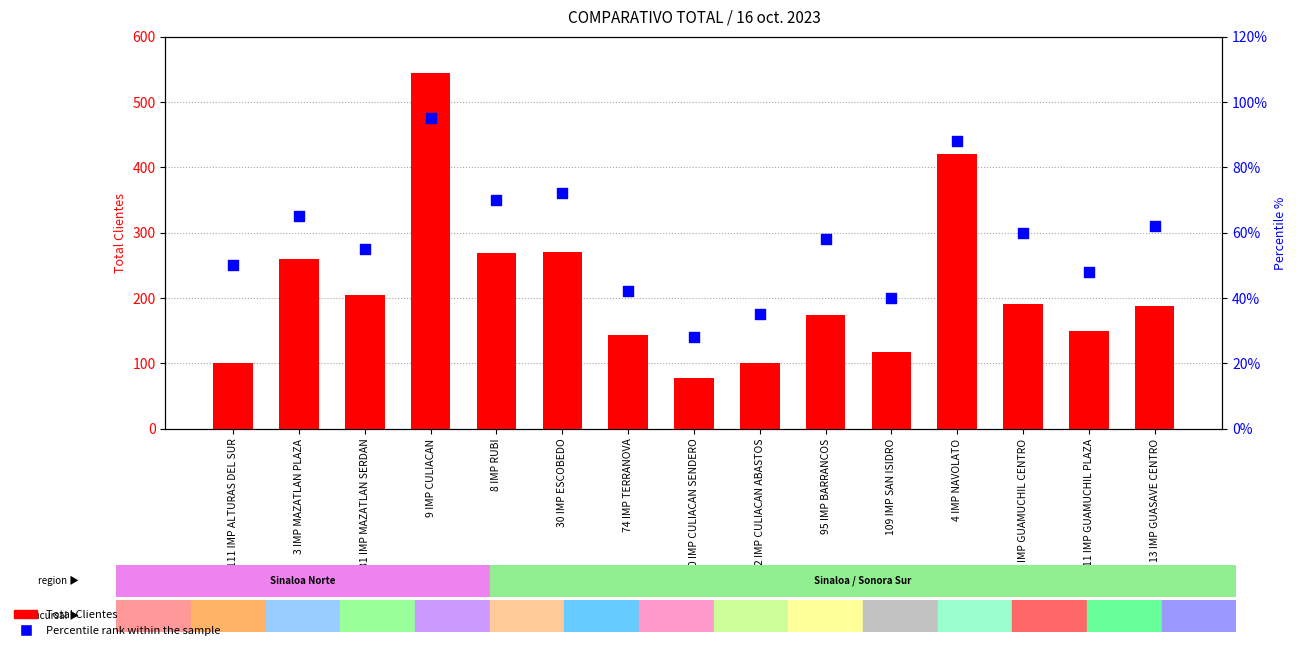

At which category is the sum across all series the highest?

9 IMP CULIACAN